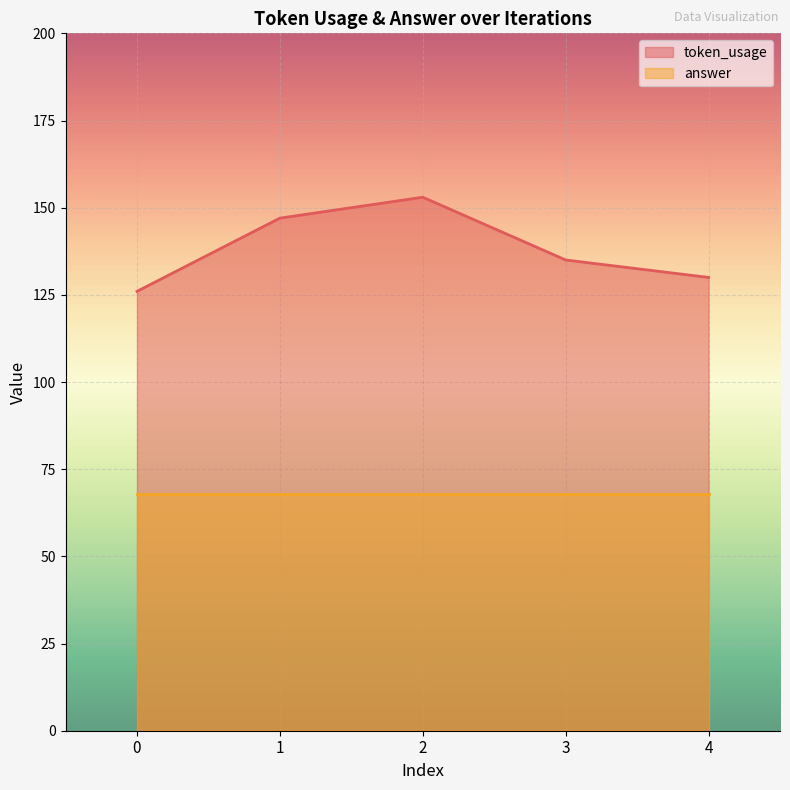

What is the change in value from 0 to 4?

+4